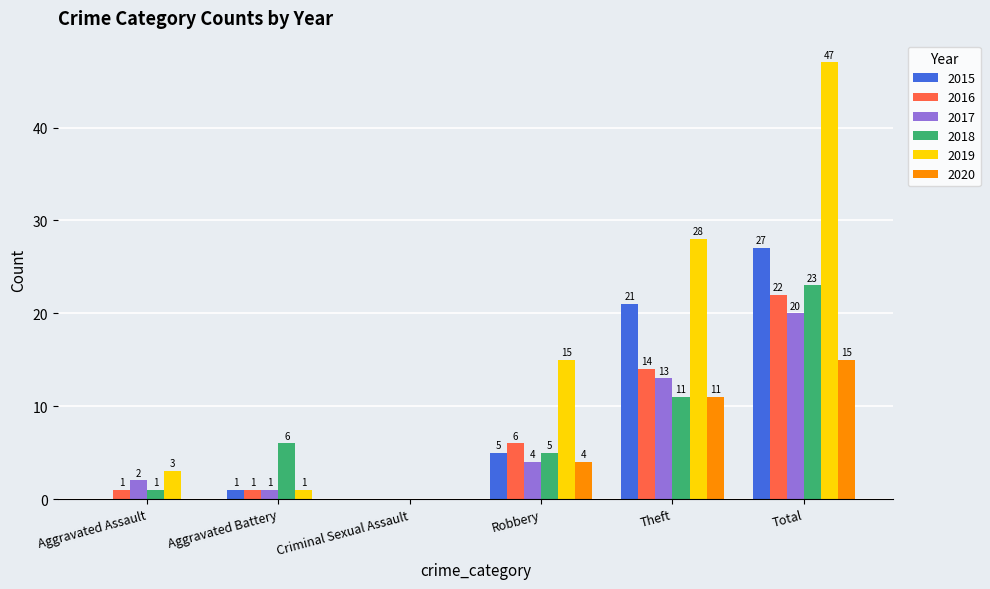

Between Theft and Total, which series saw the biggest shift?

2019